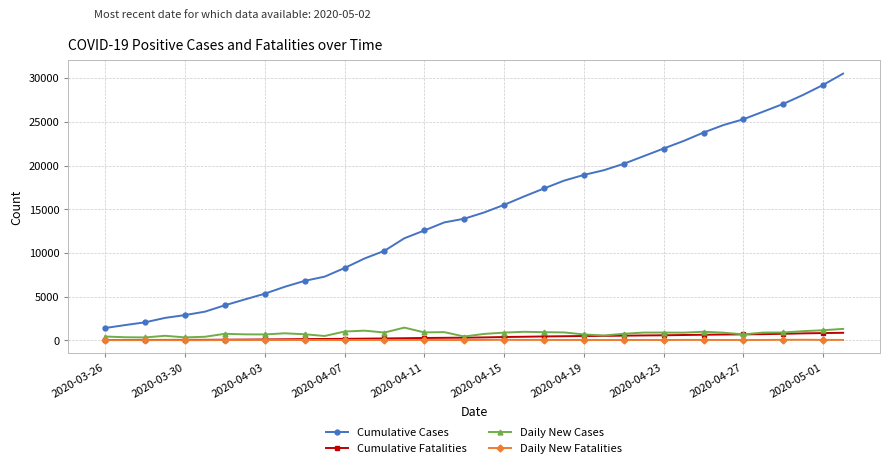

Does the chart display data point markers on the line(s)?

Yes